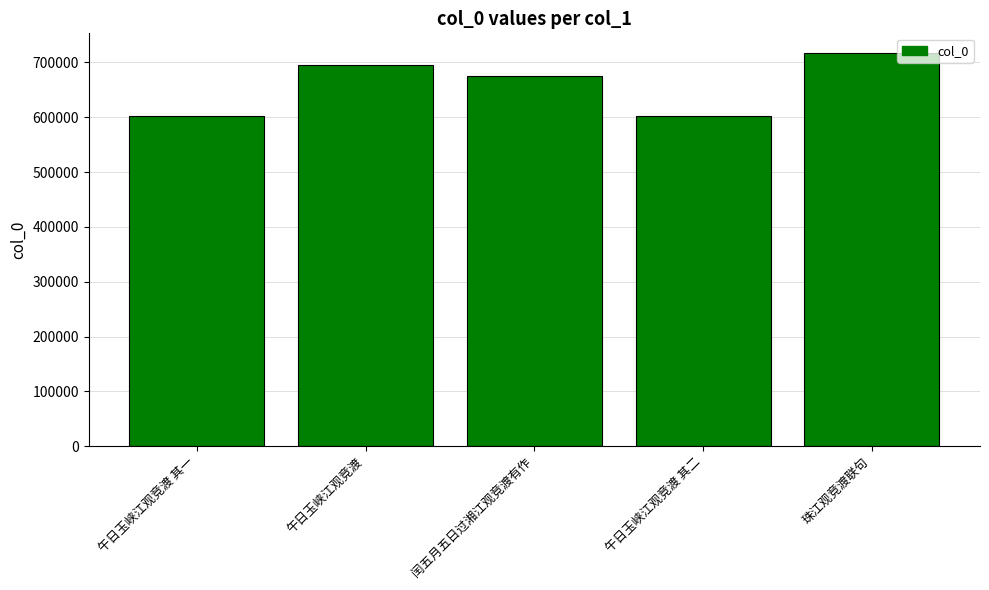

What position from the left is 午日玉峡江观竞渡?

2